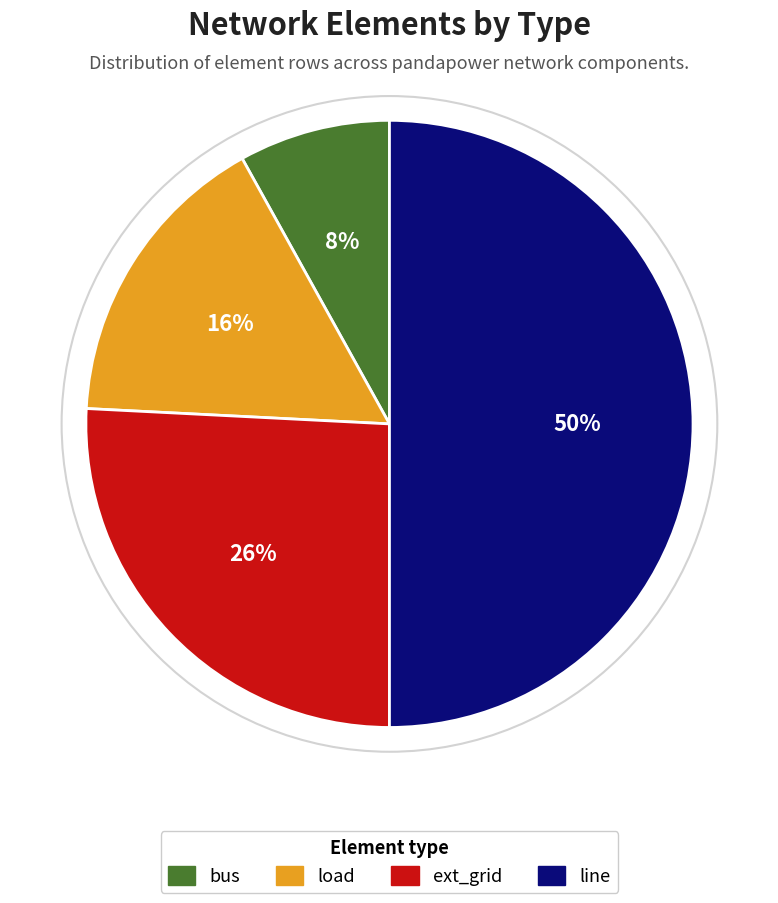

What is the ratio of the value at line to the value at ext_grid?

1.9